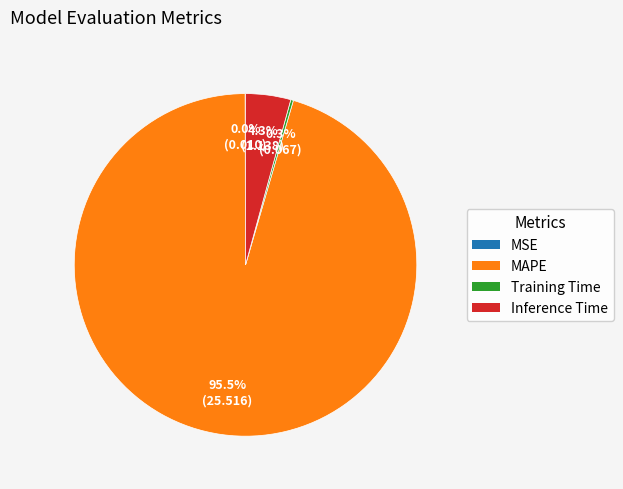

Which slice is the largest?

MAPE